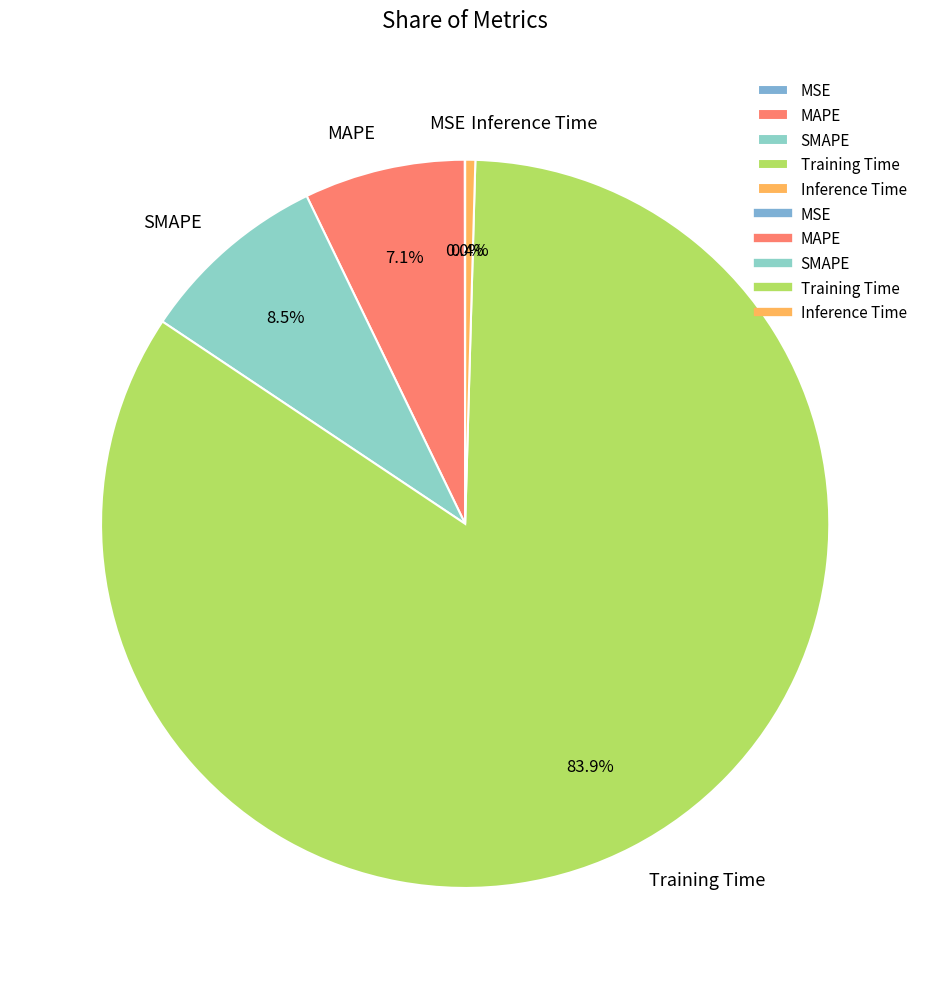

Which category has the biggest portion of the pie?

Training Time